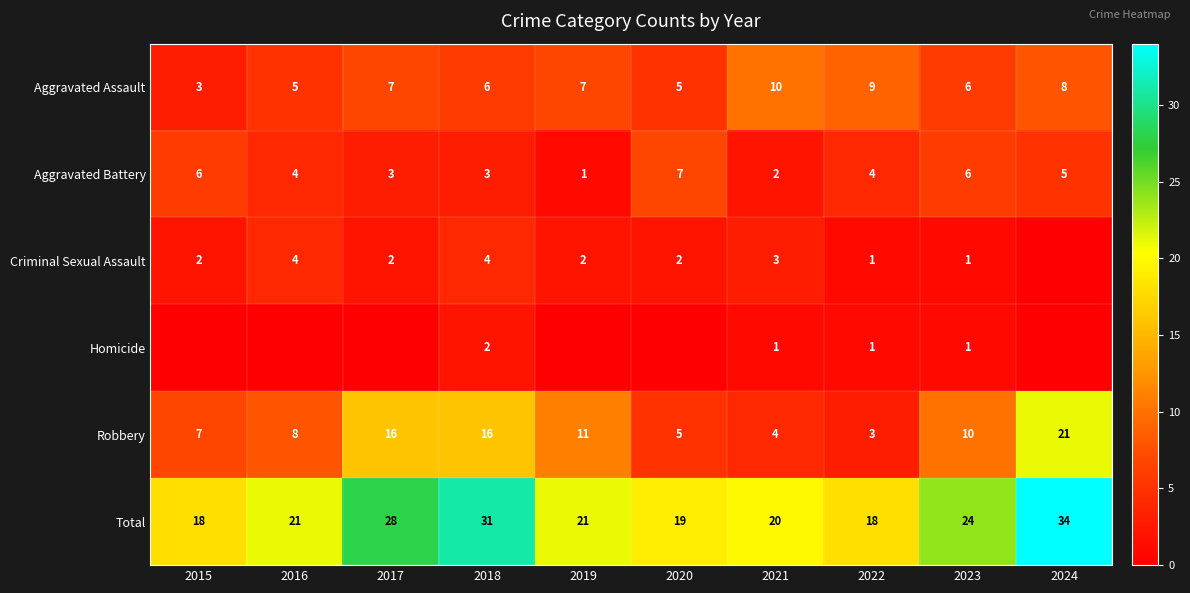

How many Aggravated Battery values are between 3 and 6?

7